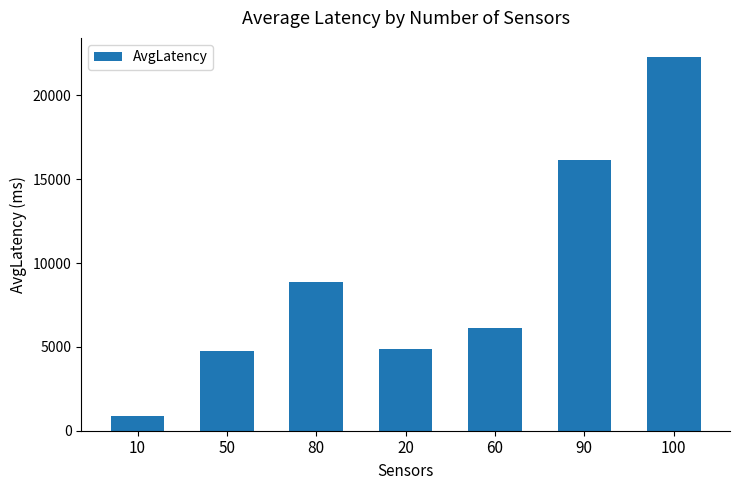

How many data points are above 6141?

4